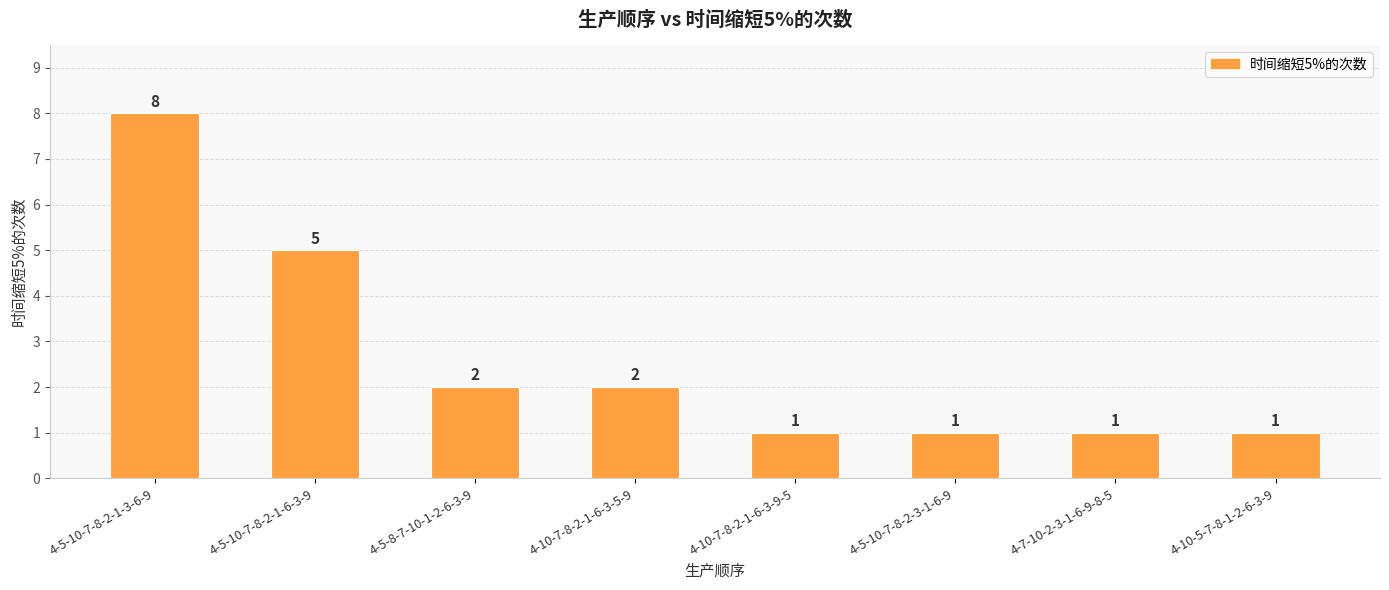

What is the difference between the values at 4-5-10-7-8-2-3-1-6-9 and 4-5-10-7-8-2-1-6-3-9?

4